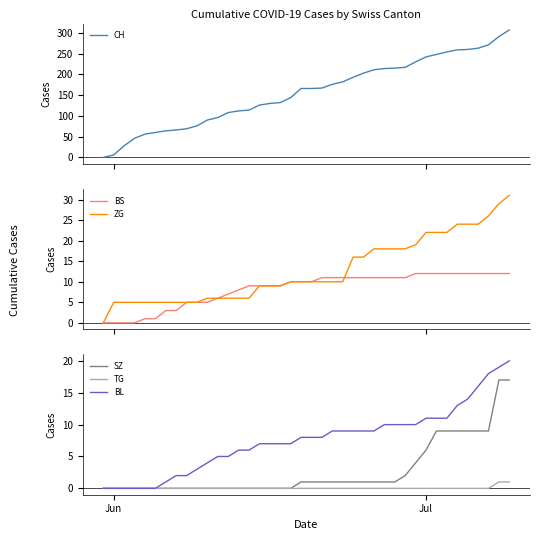

Reading left to right, extract all data points from this chart.

CH: 0	6	28	46	56	60	64	66	69	76	90	96	108	112	114	126	130	132	144	166	166	167	176	182	193	203	211	214	215	217	230	242	248	254	259	260	263	271	291	307
BS: 0	0	0	0	1	1	3	3	5	5	5	6	7	8	9	9	9	9	10	10	10	11	11	11	11	11	11	11	11	11	12	12	12	12	12	12	12	12	12	12
ZG: 0	5	5	5	5	5	5	5	5	5	6	6	6	6	6	9	9	9	10	10	10	10	10	10	16	16	18	18	18	18	19	22	22	22	24	24	24	26	29	31
SZ: 0	0	0	0	0	0	0	0	0	0	0	0	0	0	0	0	0	0	0	1	1	1	1	1	1	1	1	1	1	2	4	6	9	9	9	9	9	9	17	17
TG: 0	0	0	0	0	0	0	0	0	0	0	0	0	0	0	0	0	0	0	0	0	0	0	0	0	0	0	0	0	0	0	0	0	0	0	0	0	0	1	1
BL: 0	0	0	0	0	0	1	2	2	3	4	5	5	6	6	7	7	7	7	8	8	8	9	9	9	9	9	10	10	10	10	11	11	11	13	14	16	18	19	20